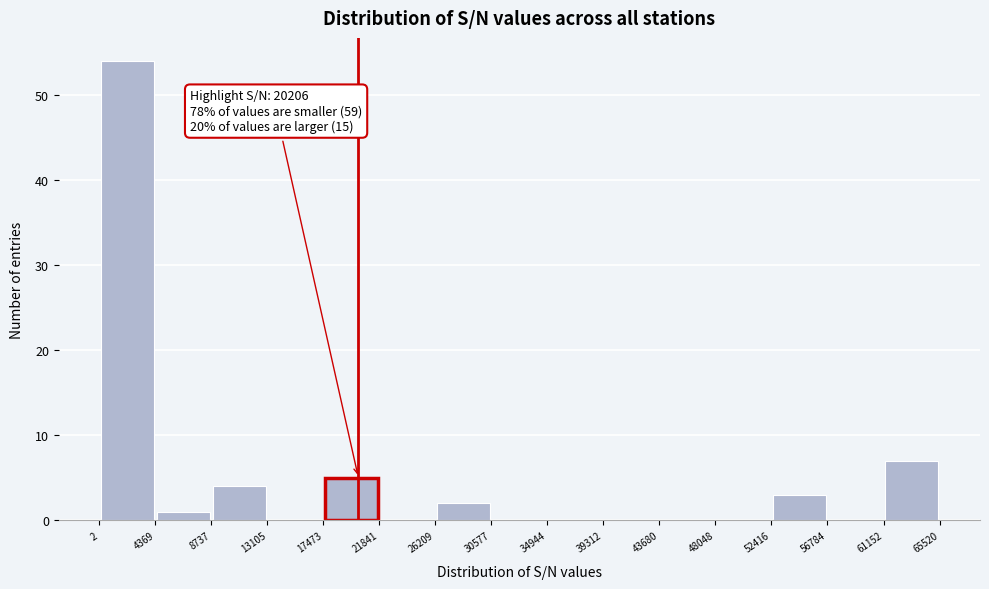

Which range on the x-axis has the tallest bar?

2 to 4369